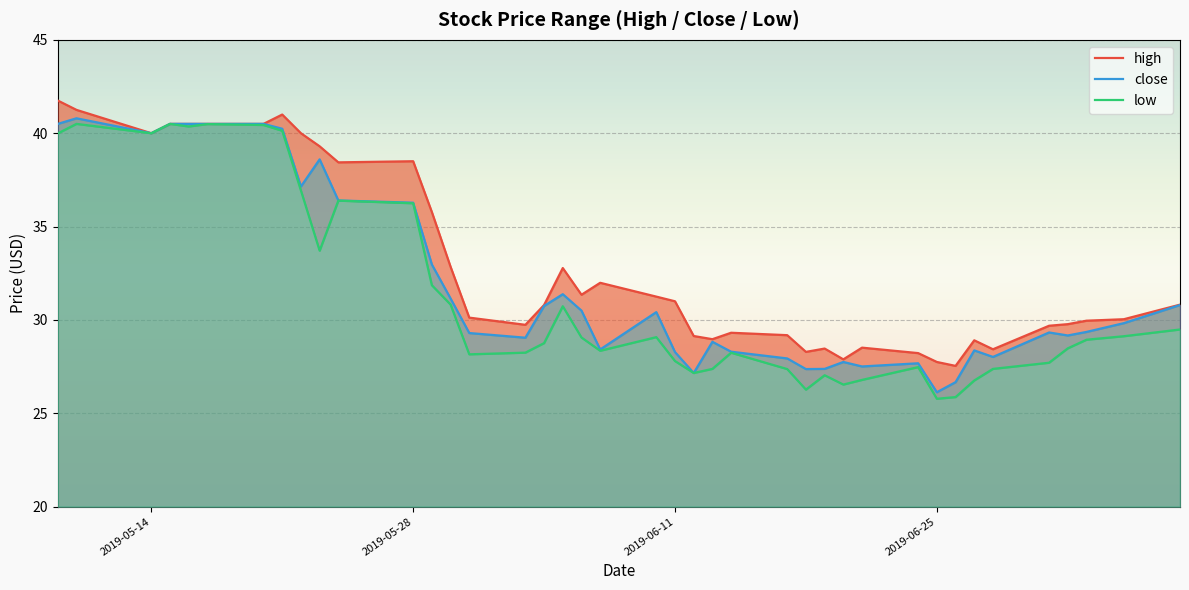

What is the average value of the low series?

31.3